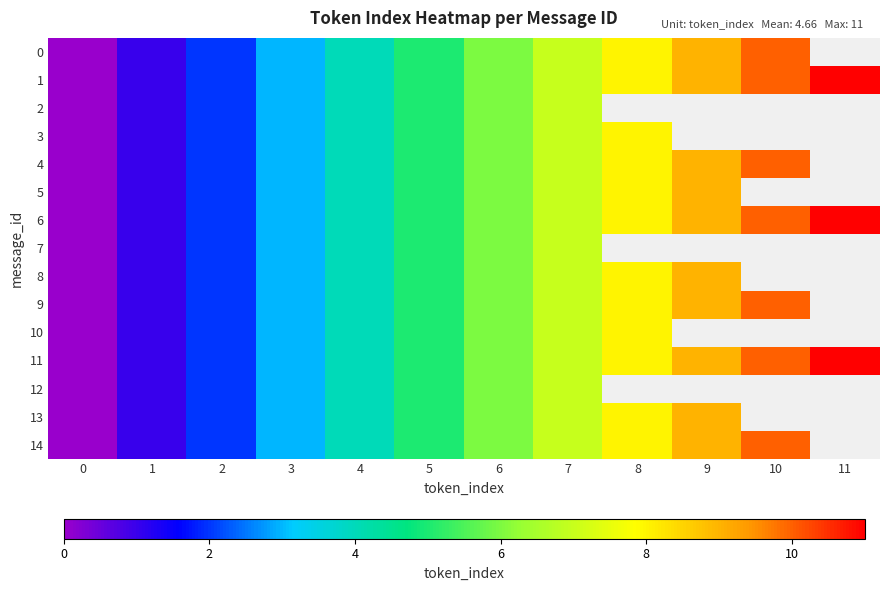

How many distinct data groups are displayed?

15